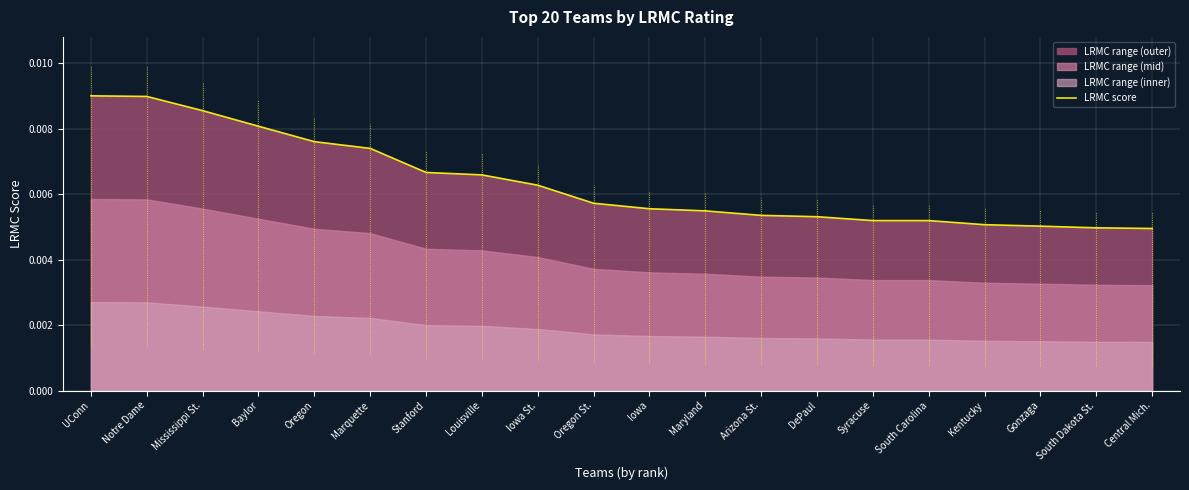

What position from the right is Gonzaga?

3